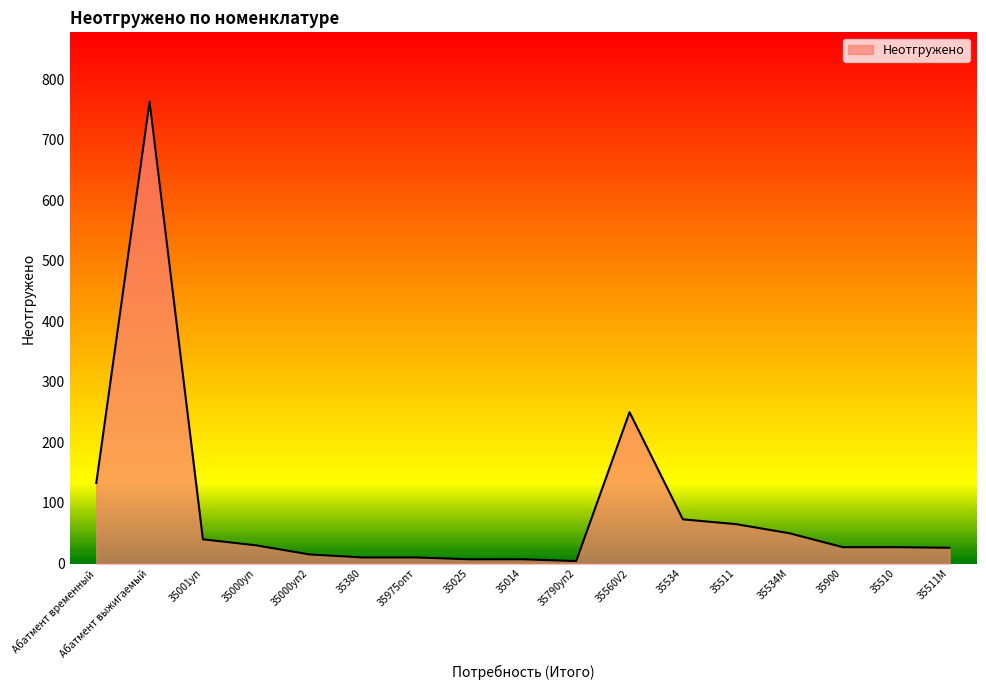

At which category does the chart reach its peak across all series?

Абатмент выжигаемый